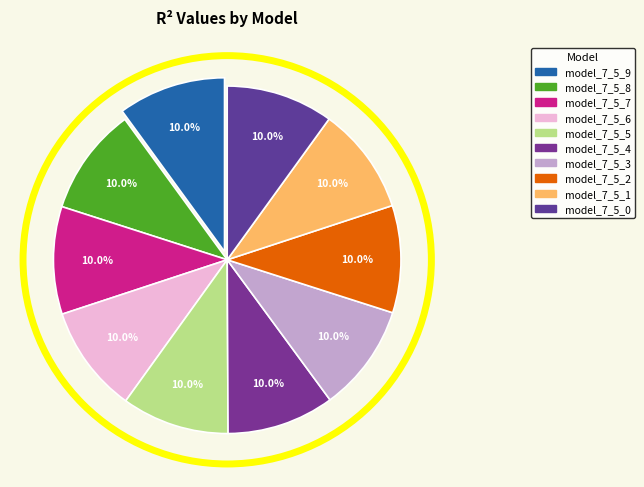

Combined, what portion of the pie is model_7_5_7 and model_7_5_4?

20.0%